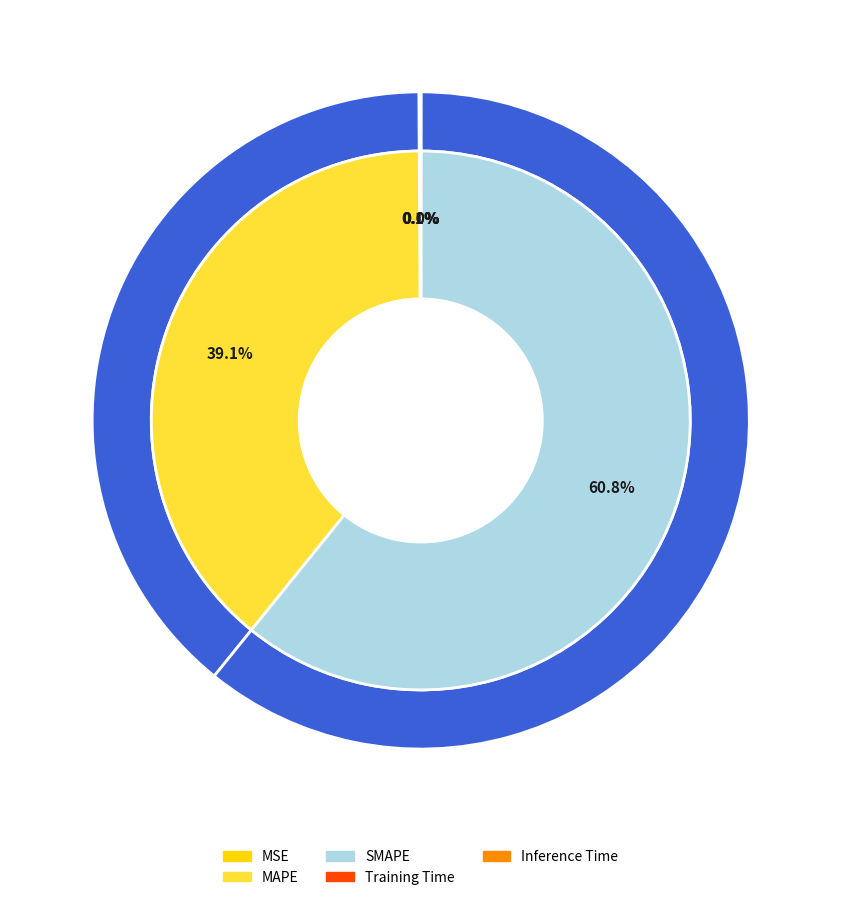

Combined, what portion of the pie is Training Time and SMAPE?

60.8%